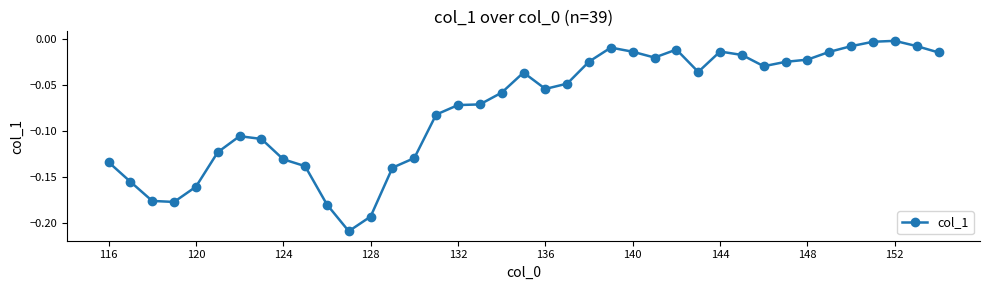

True or false: the data has more than 1 interior local peaks.

True